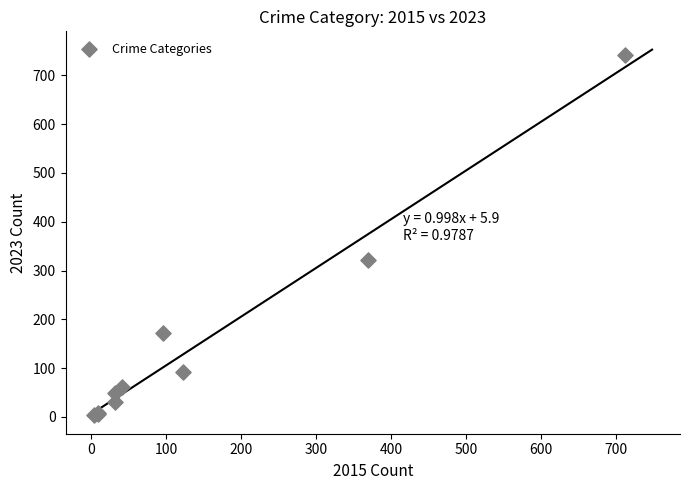

What Y value in the scatter plot is closest to 372?

321